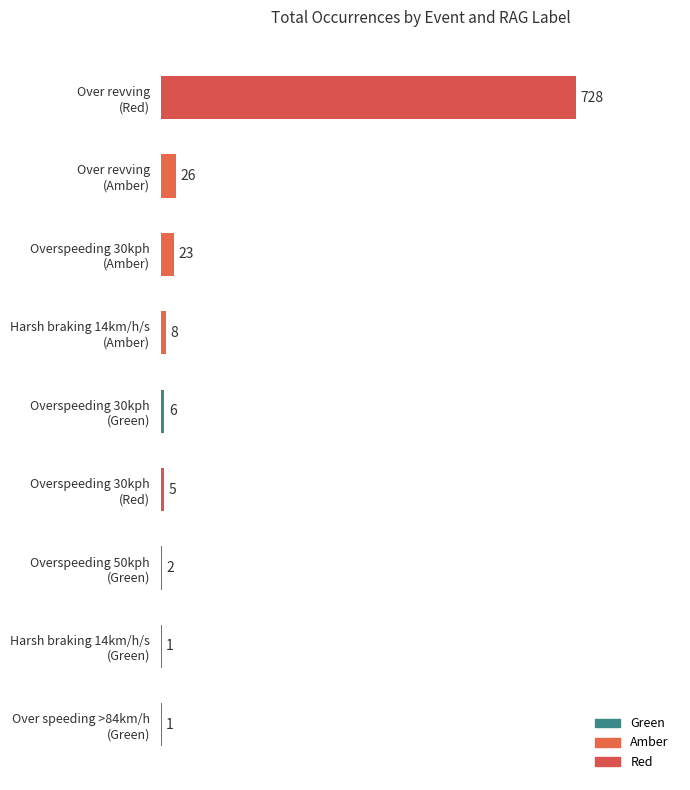

What is the sum of all values?

800